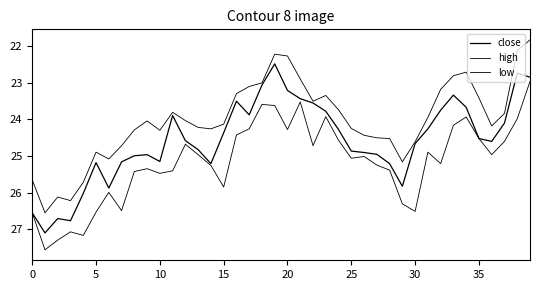

What is the maximum value for high?

27.6